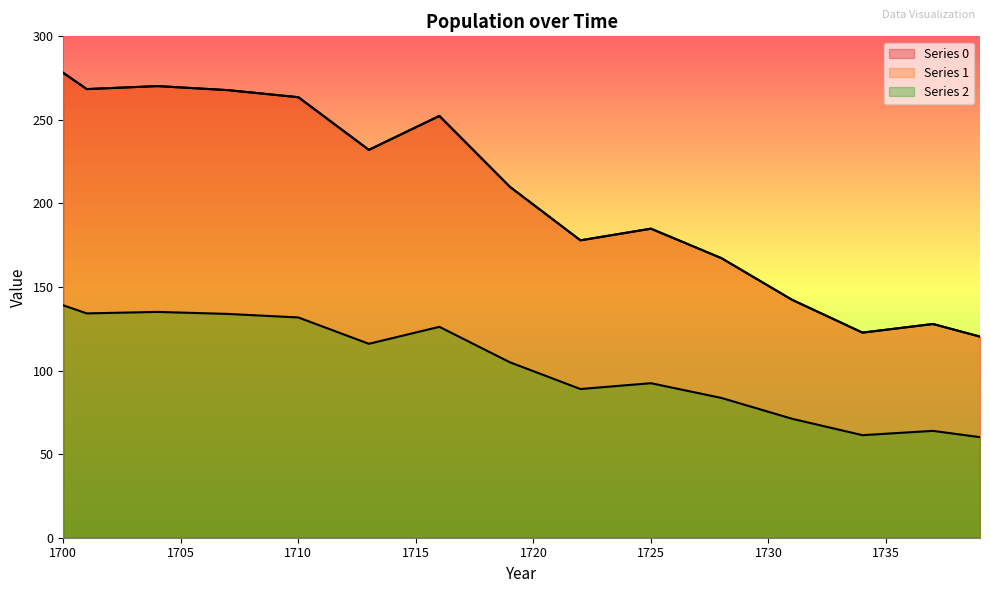

True or false: 1 has more than 1 interior local peaks.

True